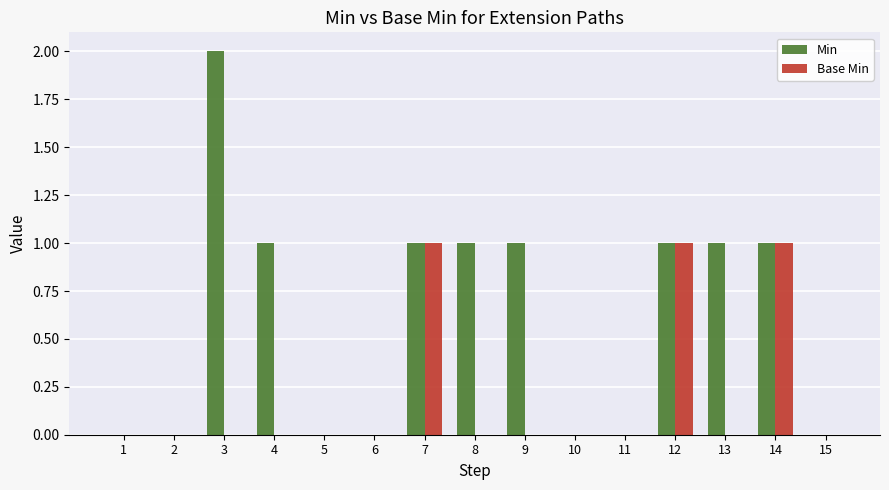

Is it true that Min equals 2 at 12?

False